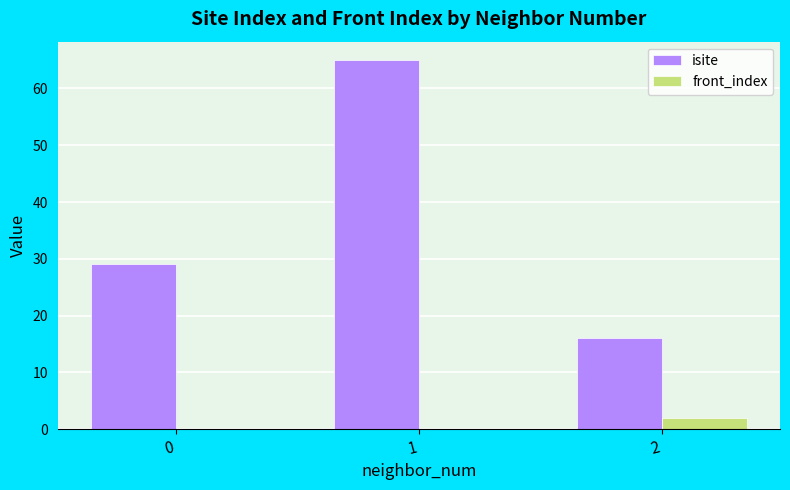

What is the maximum value shown in the chart?

65